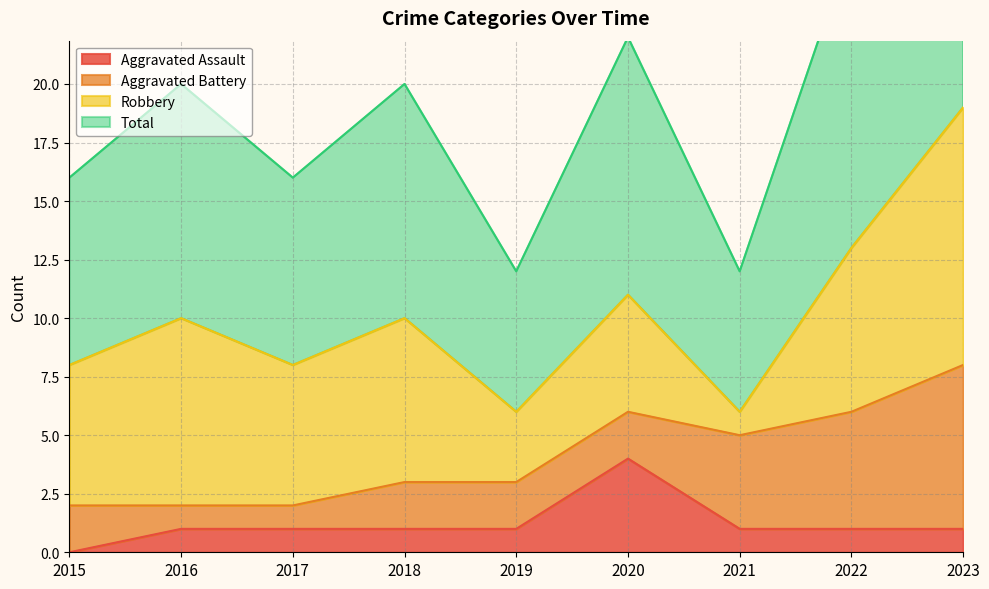

What is the approximate value of Total at 2022?

13